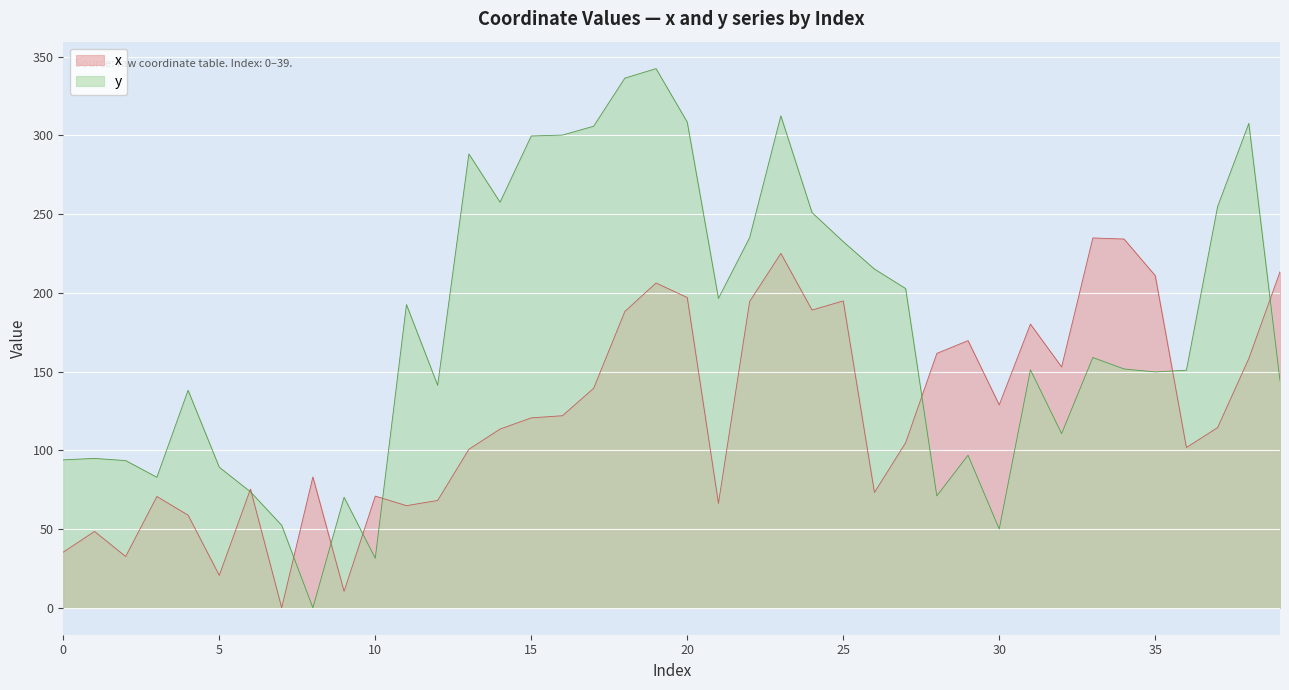

Which series has the largest total across all categories?

y